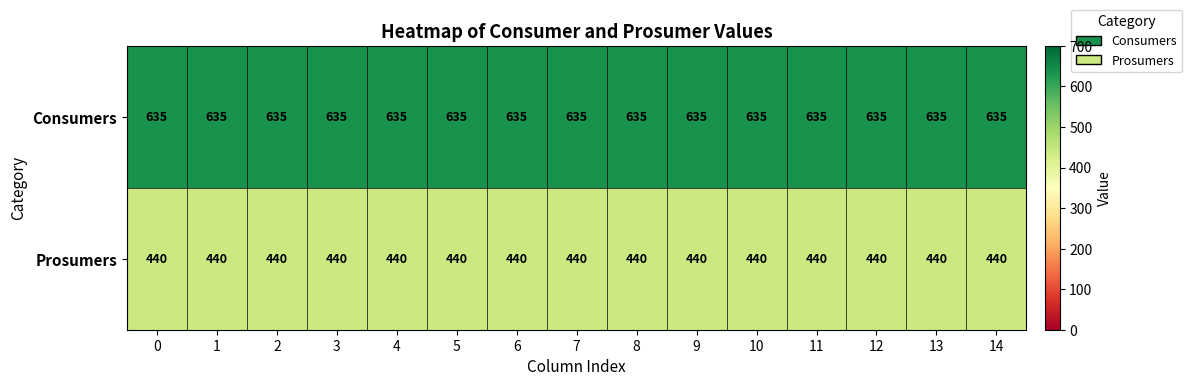

At how many categories does at least one series exceed 548?

15